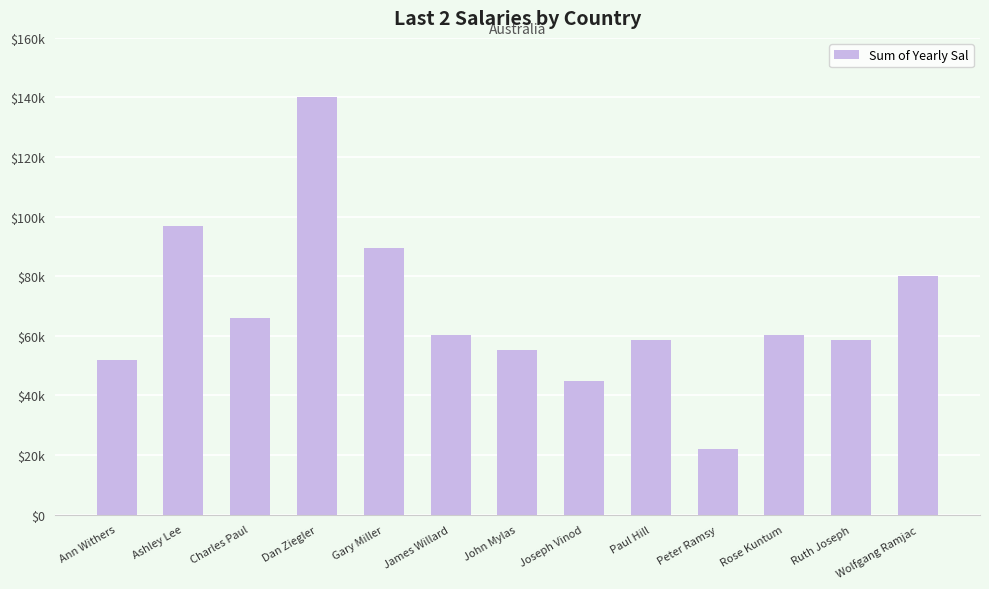

Where does the data first go above 60270?

Ashley Lee